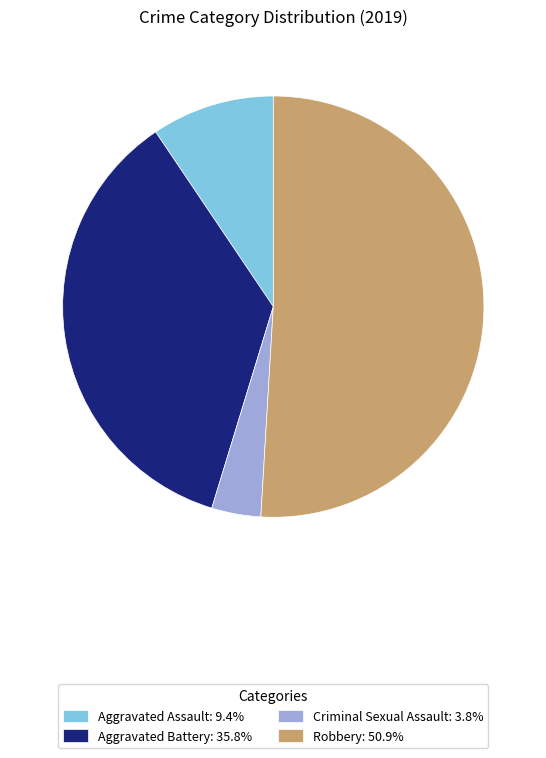

Combined, do Criminal Sexual Assault and Robbery account for over 50%?

Yes